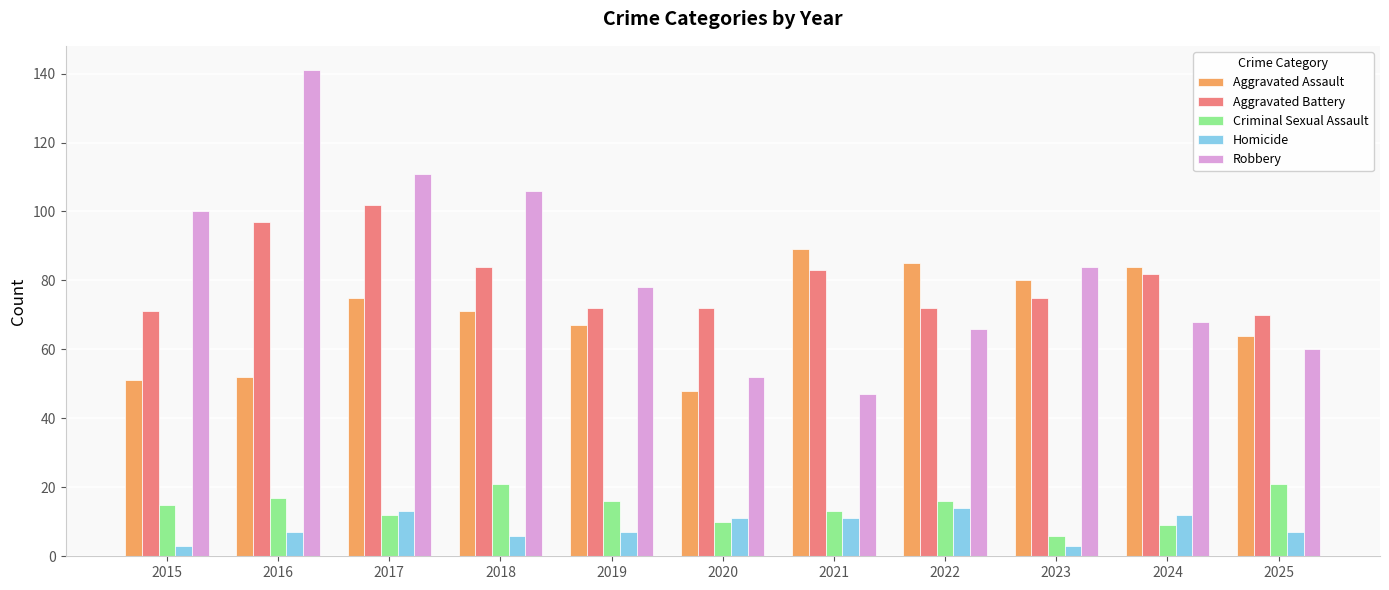

What is the minimum value for Aggravated Battery?

70